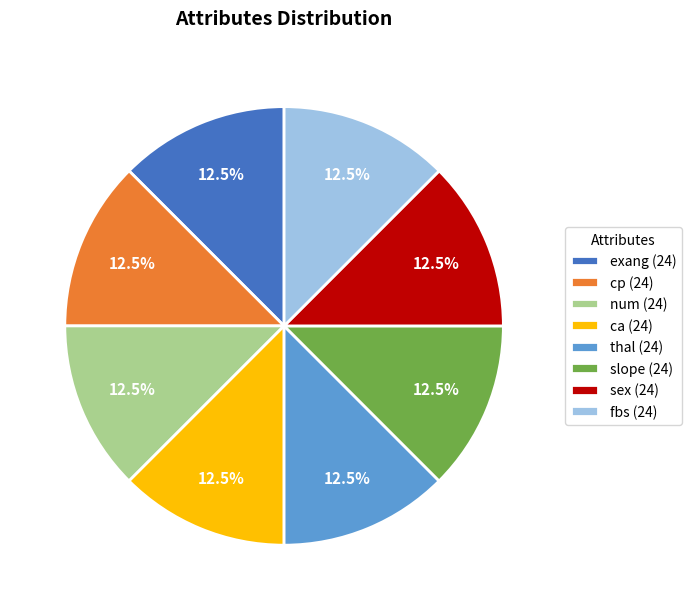

Does sex (24) represent more than half of the total?

No